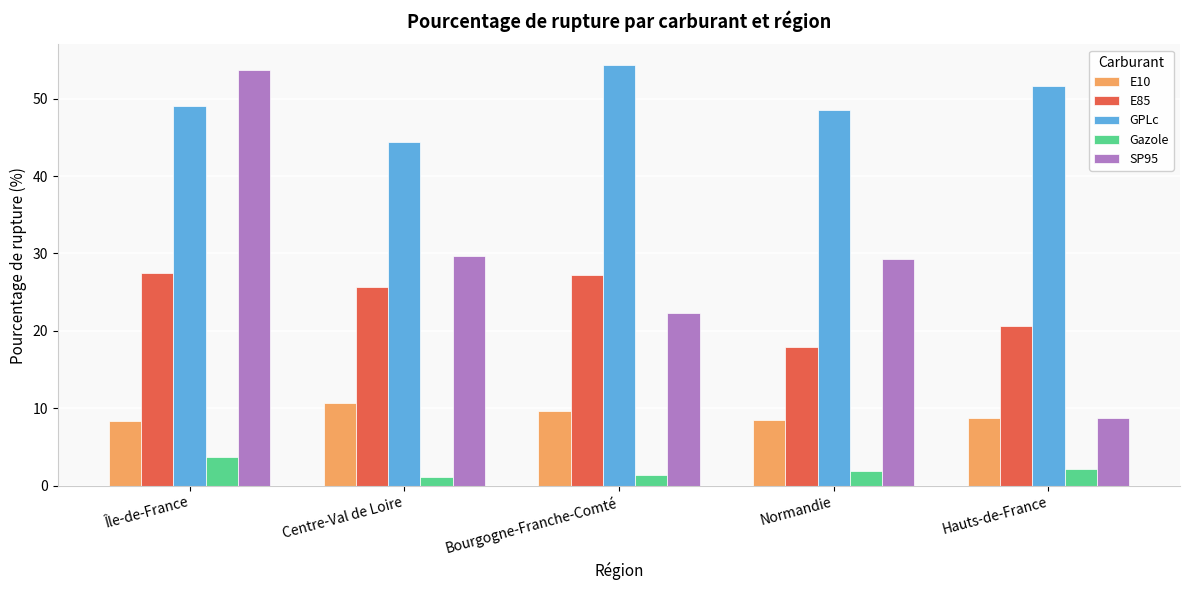

Which series changed the most between Bourgogne-Franche-Comté and Hauts-de-France?

SP95